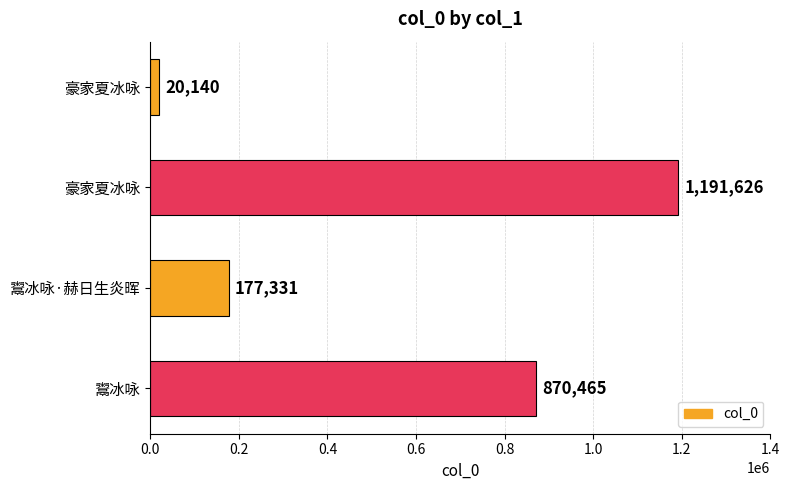

What is the average value?

564890